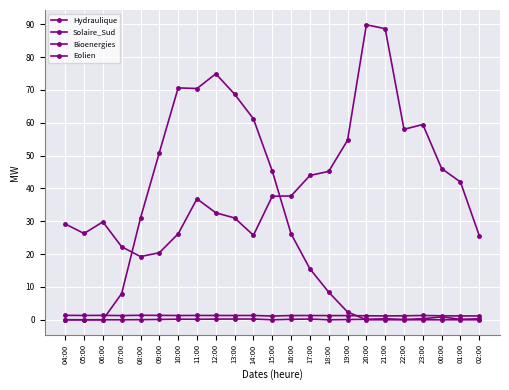

Is the value of Eolien at 05:00 greater than the value of Solaire_Sud at 18:00?

No